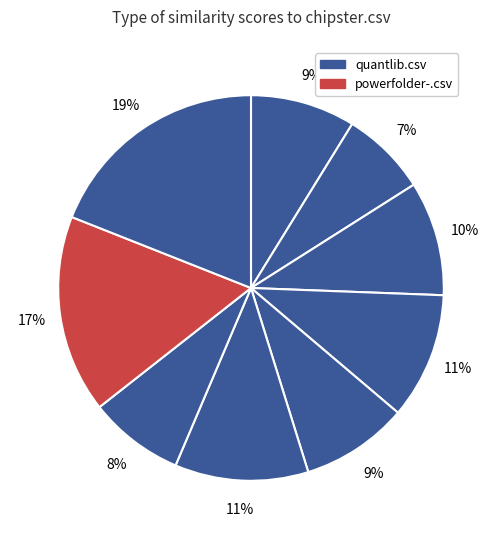

Which slice is the largest?

quantlib.csv